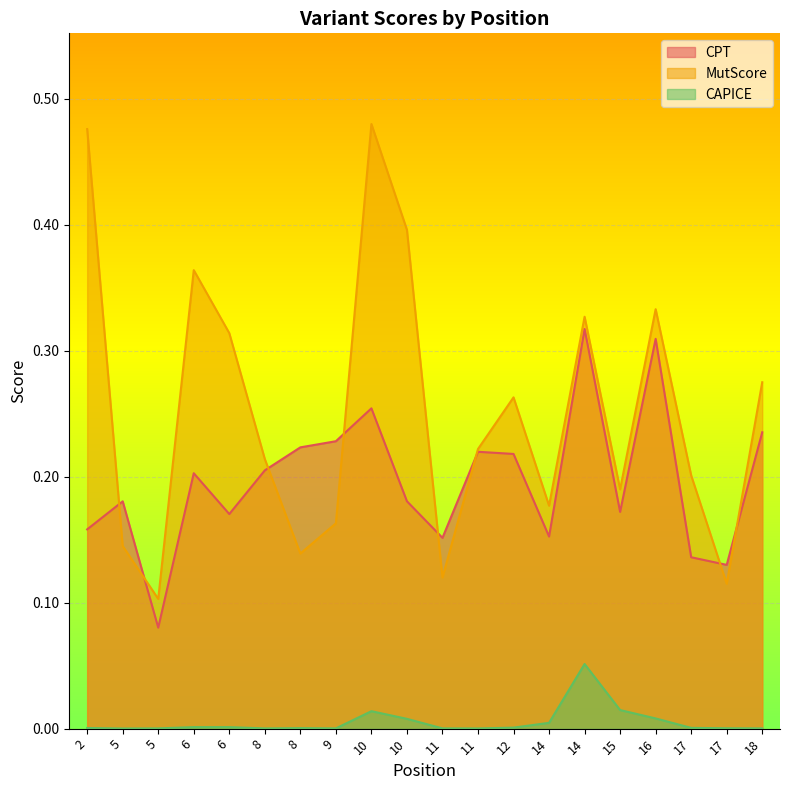

Which series has the largest total across all categories?

MutScore